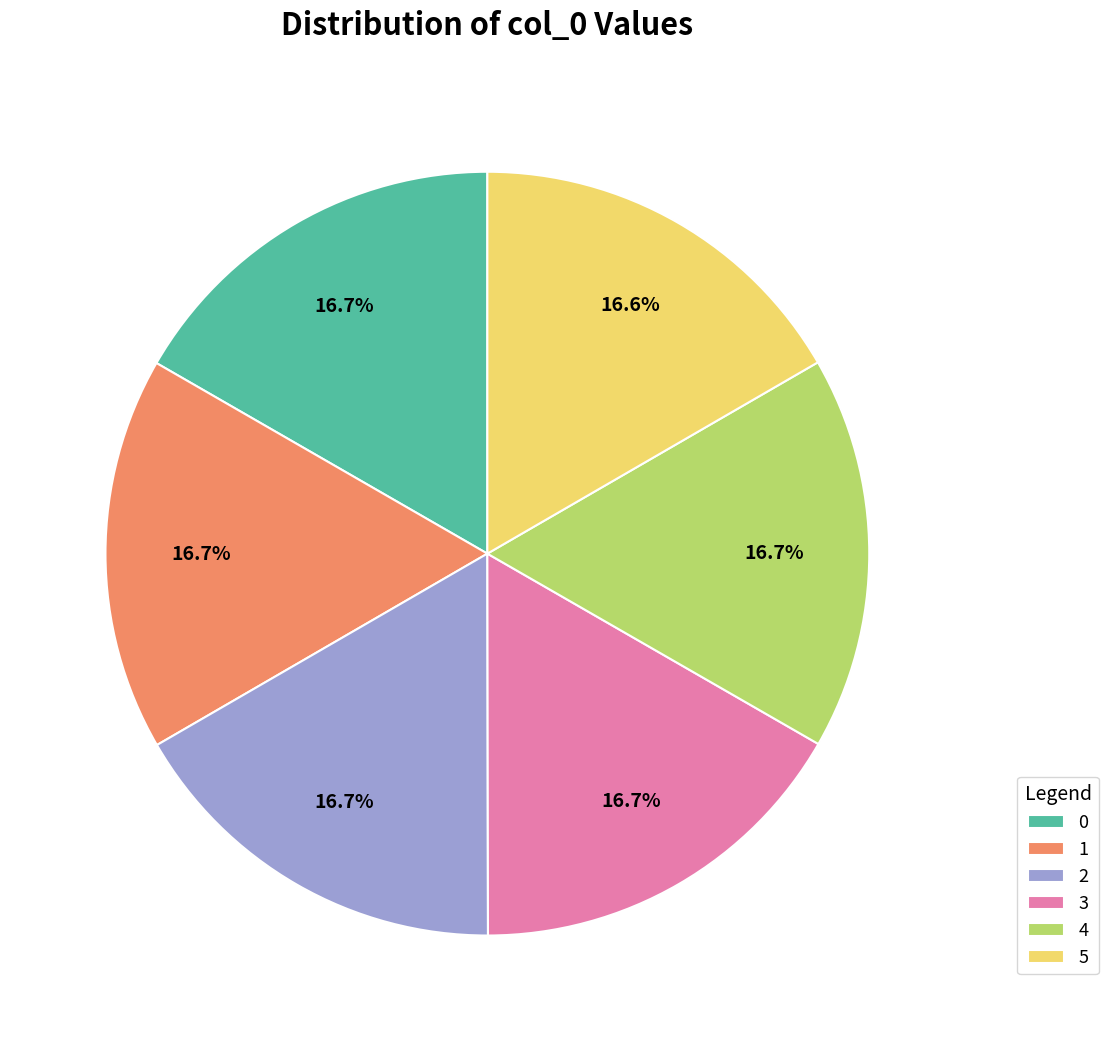

Approximately how many times larger is the value at 0 compared to 3?

1.0